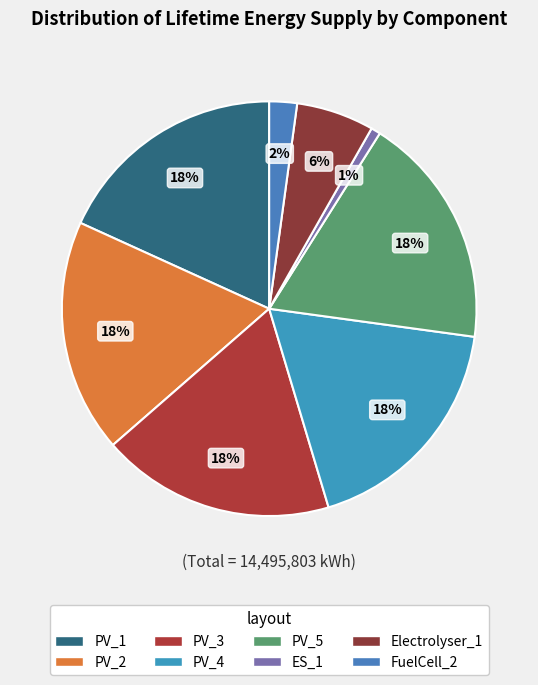

To the nearest percent, what portion does PV_2 represent?

18%